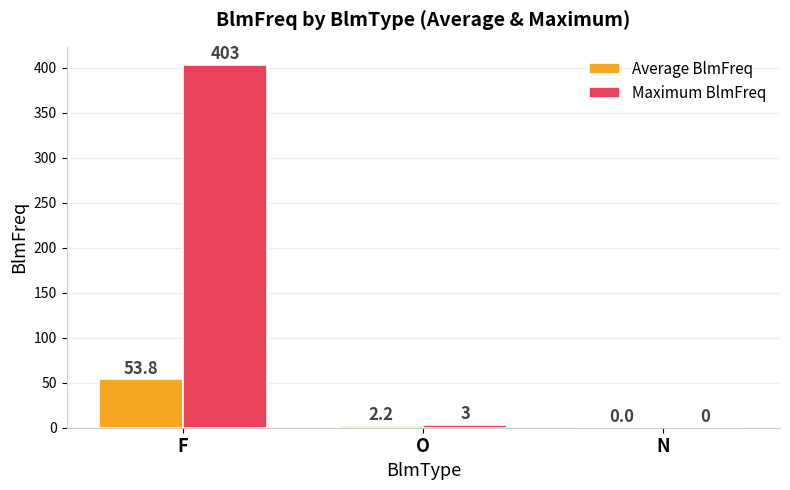

At which label does Maximum BlmFreq first exceed 3?

F